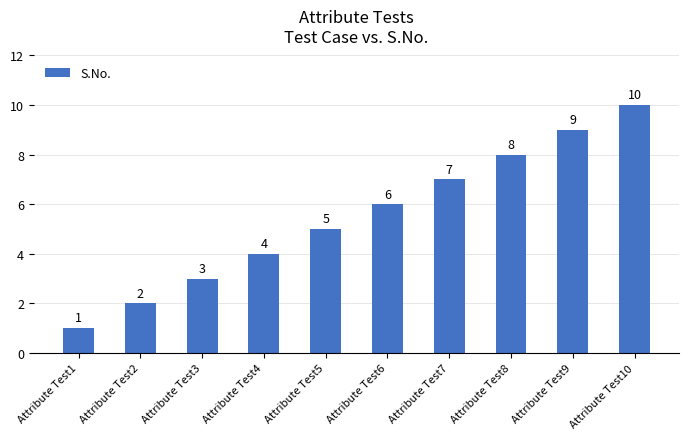

List the labels in order of value, largest first.

Attribute Test10, Attribute Test9, Attribute Test8, Attribute Test7, Attribute Test6, Attribute Test5, Attribute Test4, Attribute Test3, Attribute Test2, Attribute Test1